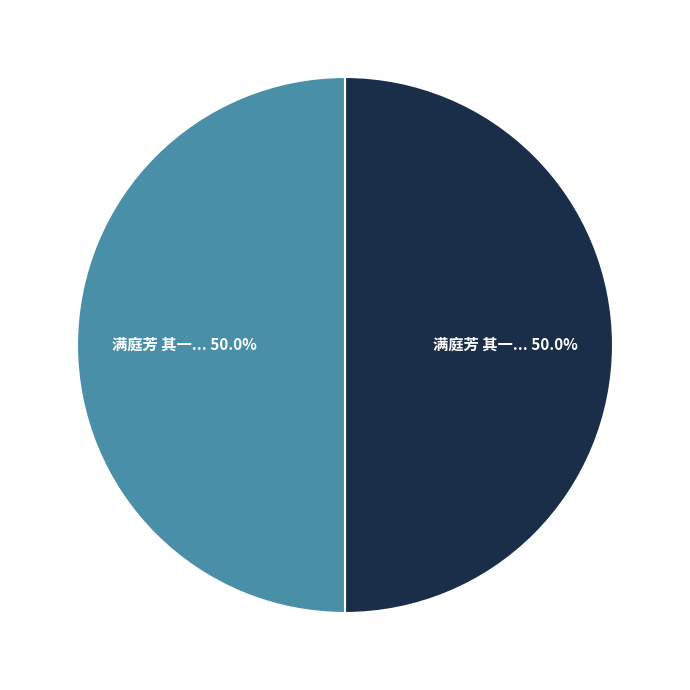

Which category accounts for the majority?

满庭芳 其一 和洪丞相景伯韵呈景卢舍人